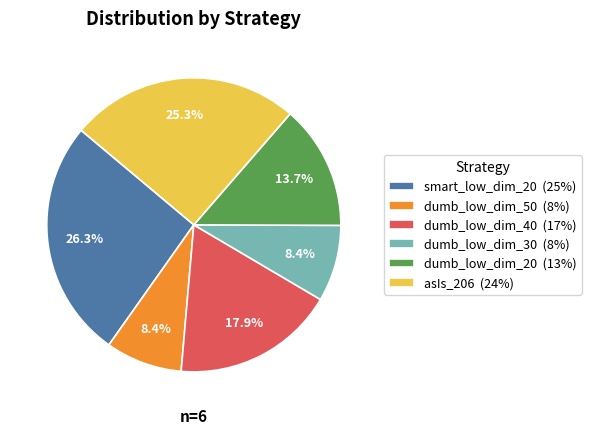

To the nearest percent, what percentage of the pie is dumb_low_dim_40?

18%